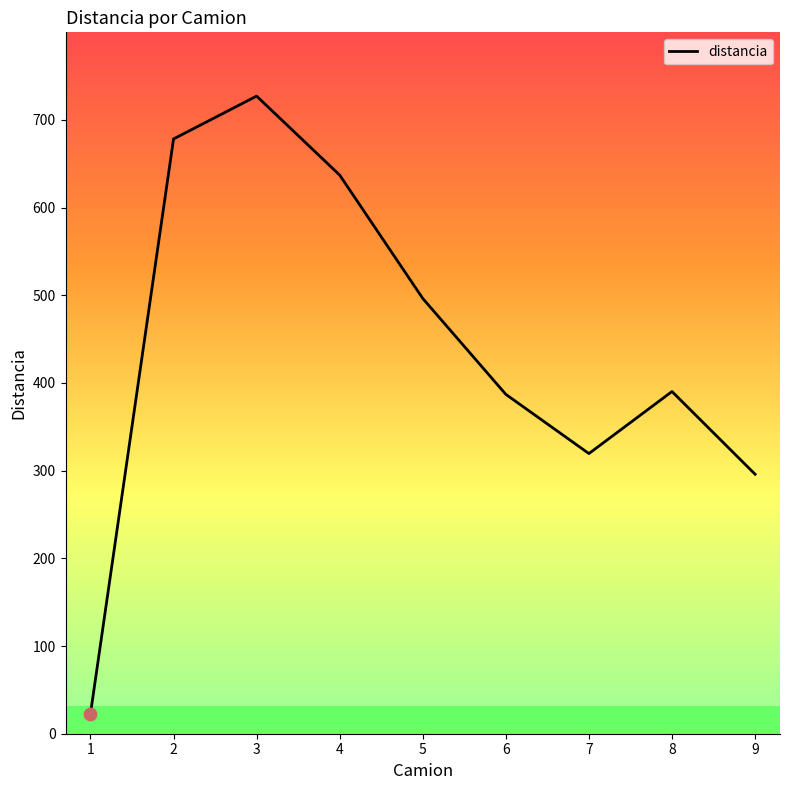

What is the ratio of the value at 4 to the value at 9?

2.2